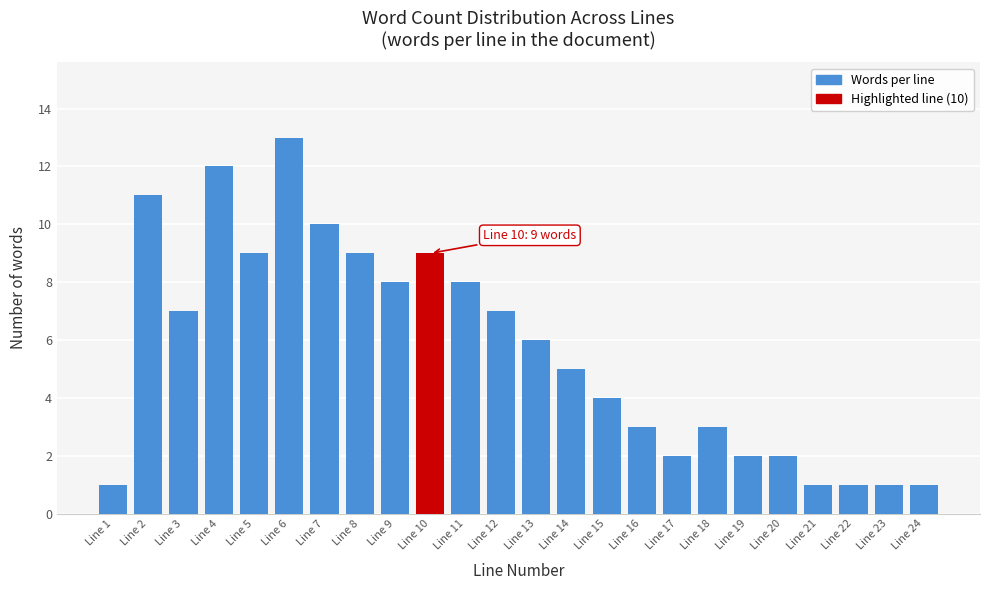

Reading right to left, list all the values displayed in this chart.

1	1	1	1	2	2	3	2	3	4	5	6	7	8	9	8	9	10	13	9	12	7	11	1